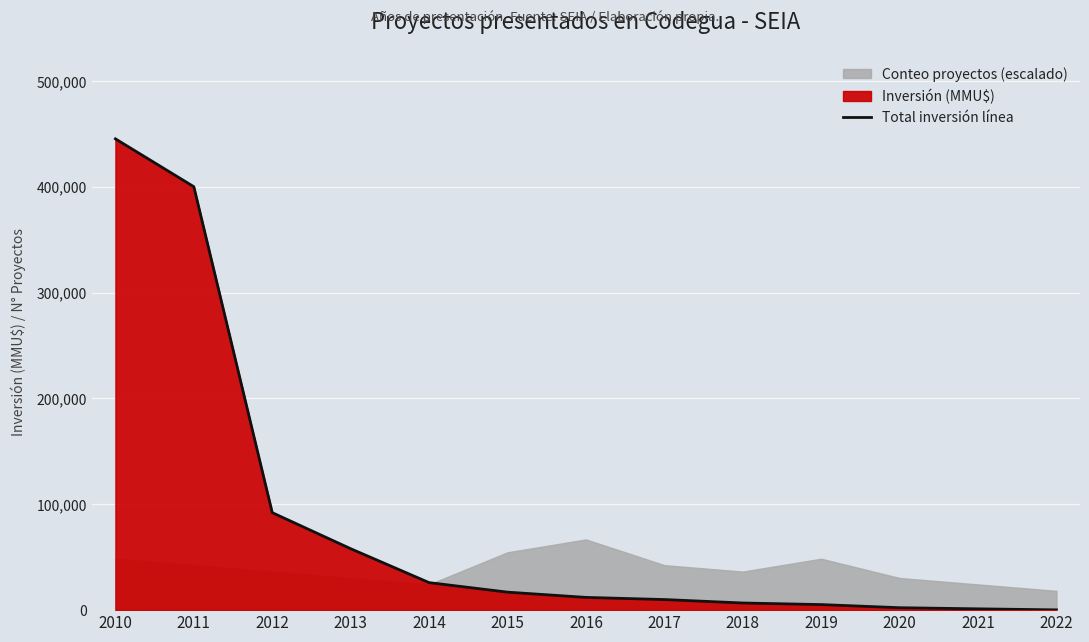

What is the greatest value displayed?

445250